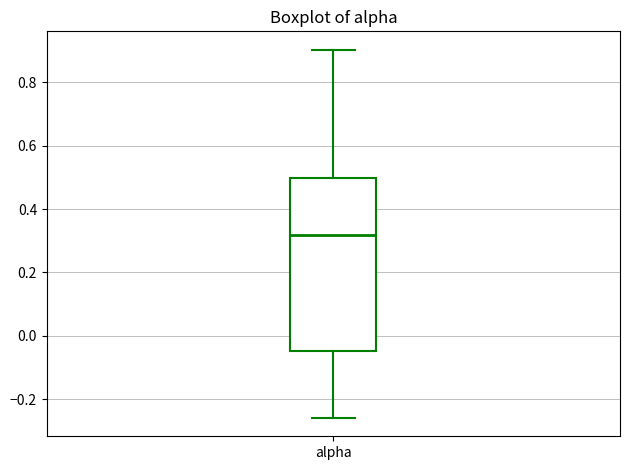

Transcribe this box plot: give where the median line is, the range the box spans, and where the two whiskers end, as read against the y-axis. The values are not printed on the chart, so give them approximately, as read against the axis.

median 0.32, box -0.04 to 0.50, whiskers -0.26 to 0.90